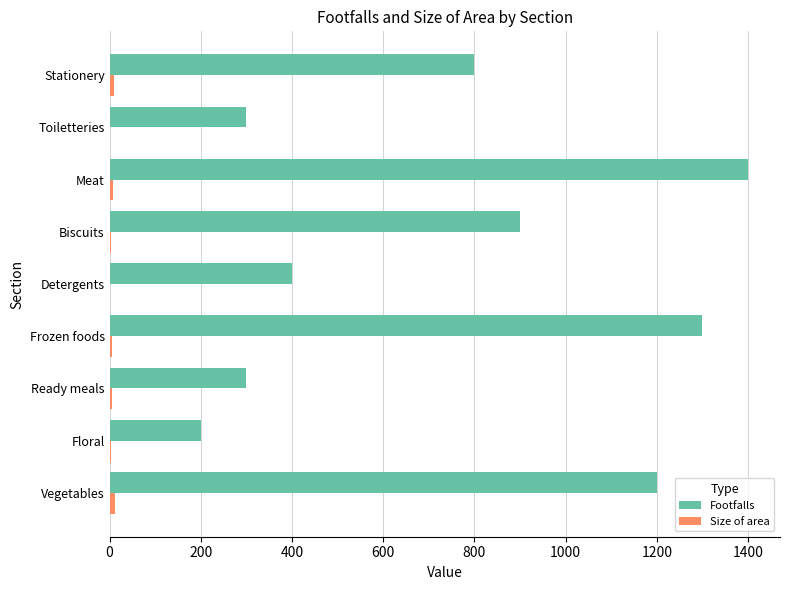

Which series has the largest total across all categories?

Footfalls